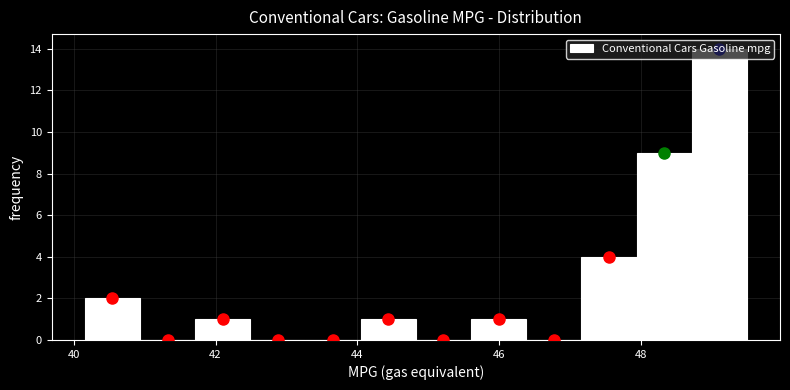

Around what value on the x-axis is the tallest bar? Give the approximate position of its centre, as read against the axis.

49.0